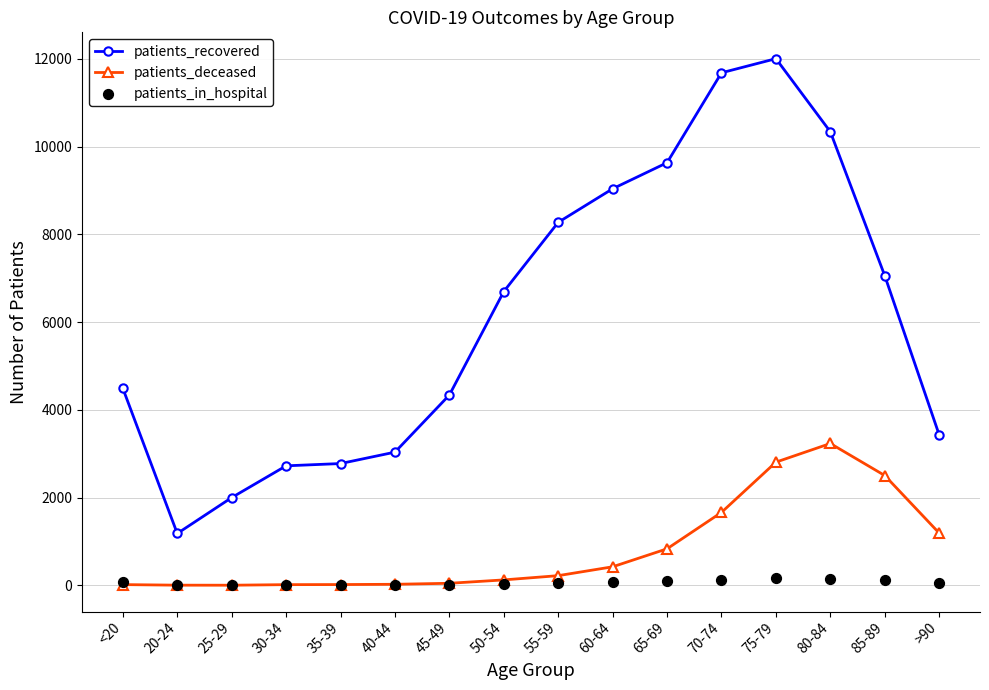

What are all the series names shown in the legend?

patients_recovered, patients_deceased, patients_in_hospital